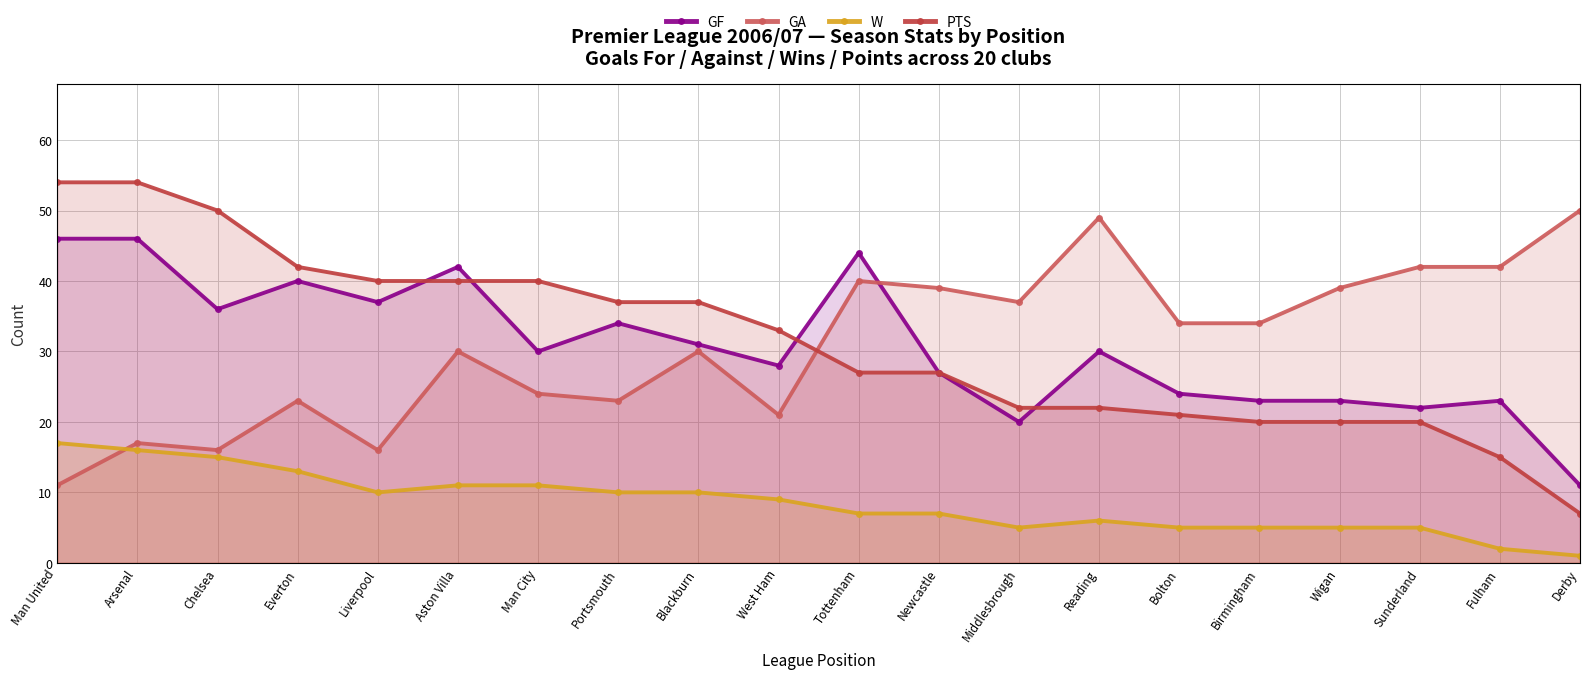

List the labels in order of W value, smallest first.

Derby, Fulham, Middlesbrough, Bolton, Birmingham, Wigan, Sunderland, Reading, Tottenham, Newcastle, West Ham, Liverpool, Portsmouth, Blackburn, Aston Villa, Man City, Everton, Chelsea, Arsenal, Man United